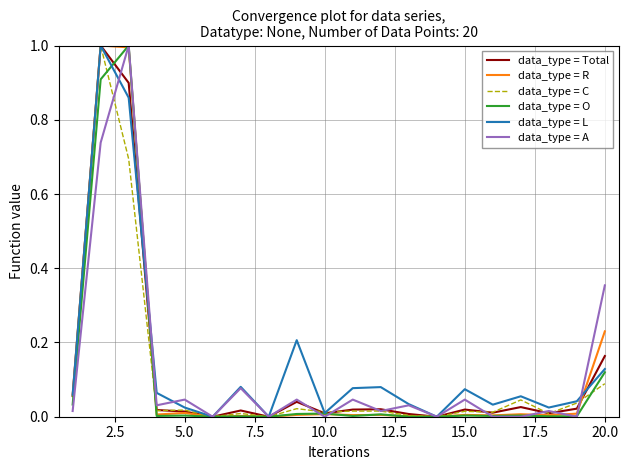

How many lines are shown in the chart?

6